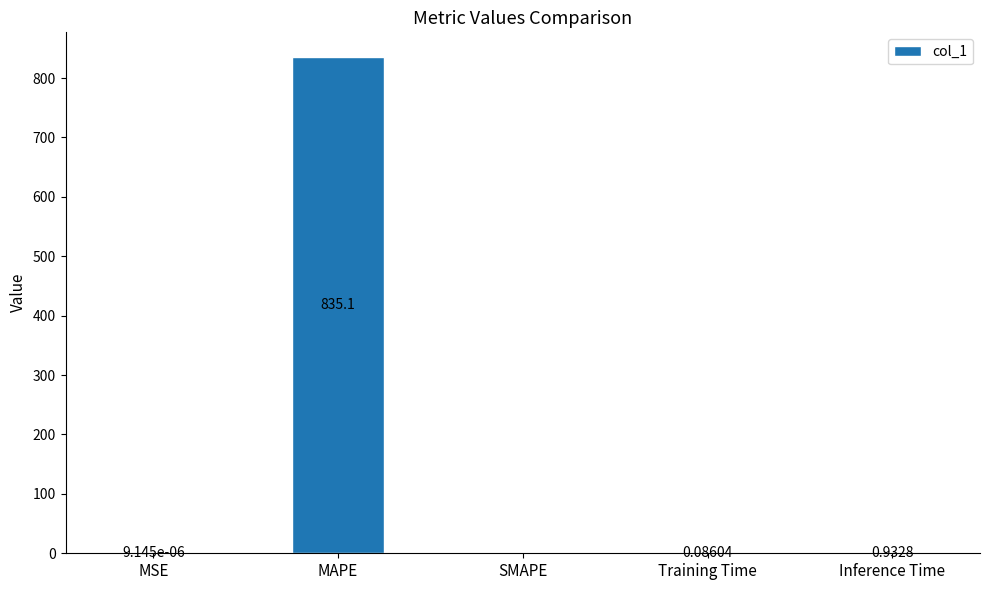

Which label corresponds to the largest value in the chart?

MAPE